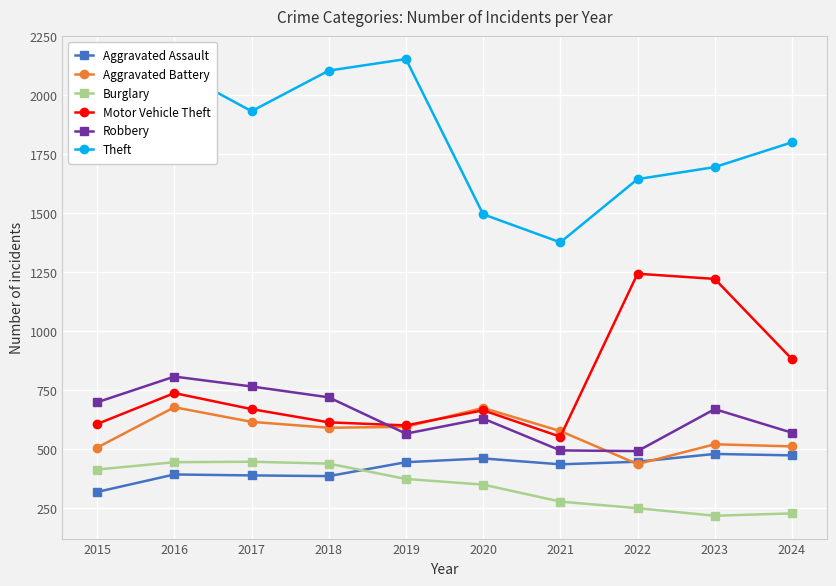

What is the value of the Burglary point at the 9th from the left?

218